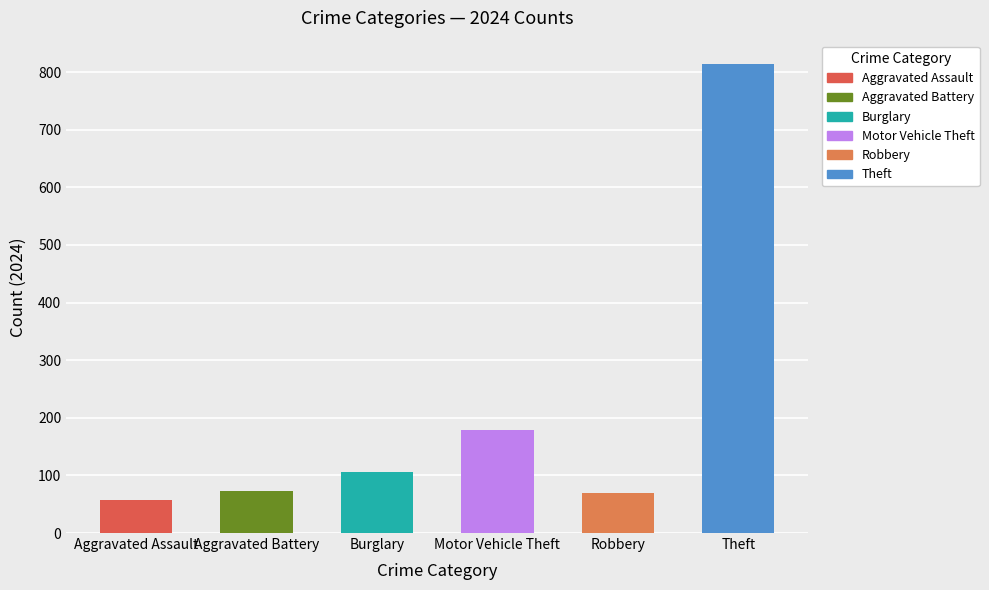

Between 2015 and 2024, which is larger?

2024